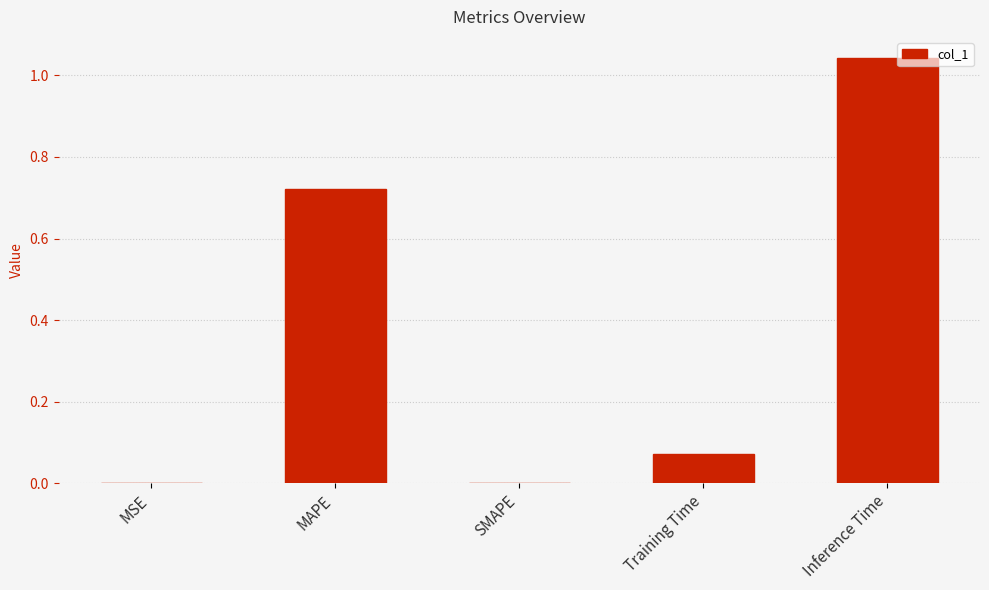

Are the bars grouped side by side (vs. stacked)?

No